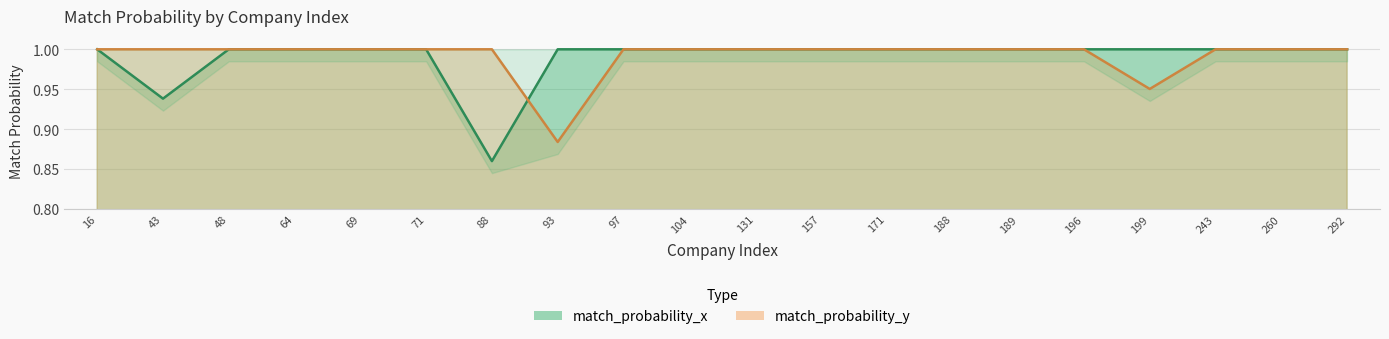

True or false: match_probability_y and match_probability_x cross at least once.

True